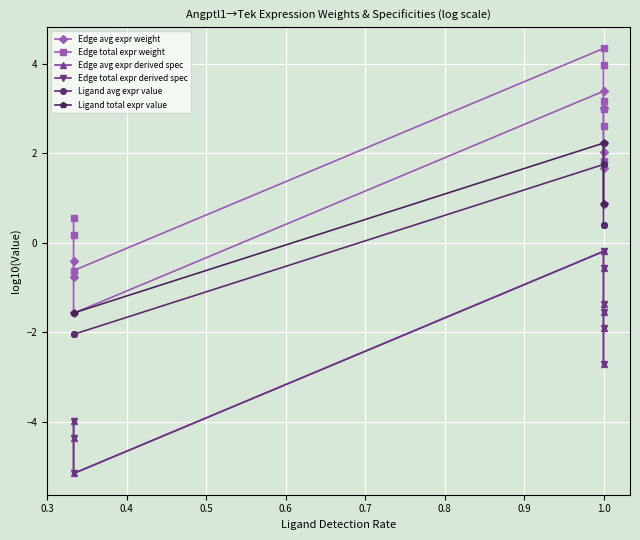

True or false: Edge total expr weight has a value of 1.9 at 1.0.

False